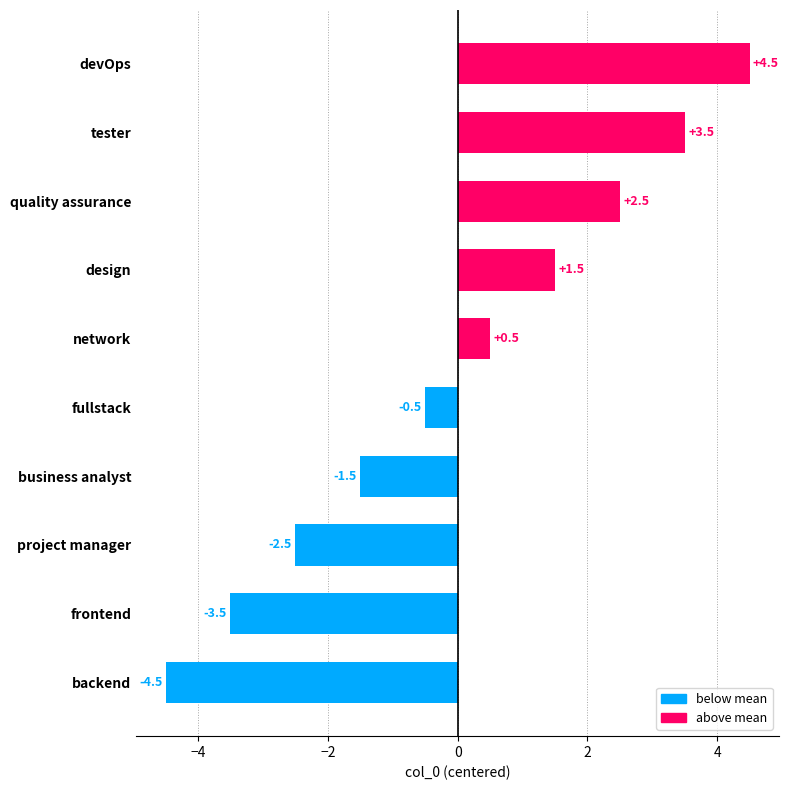

The chart shows a value of 2.5 at quality assurance. True or false?

True